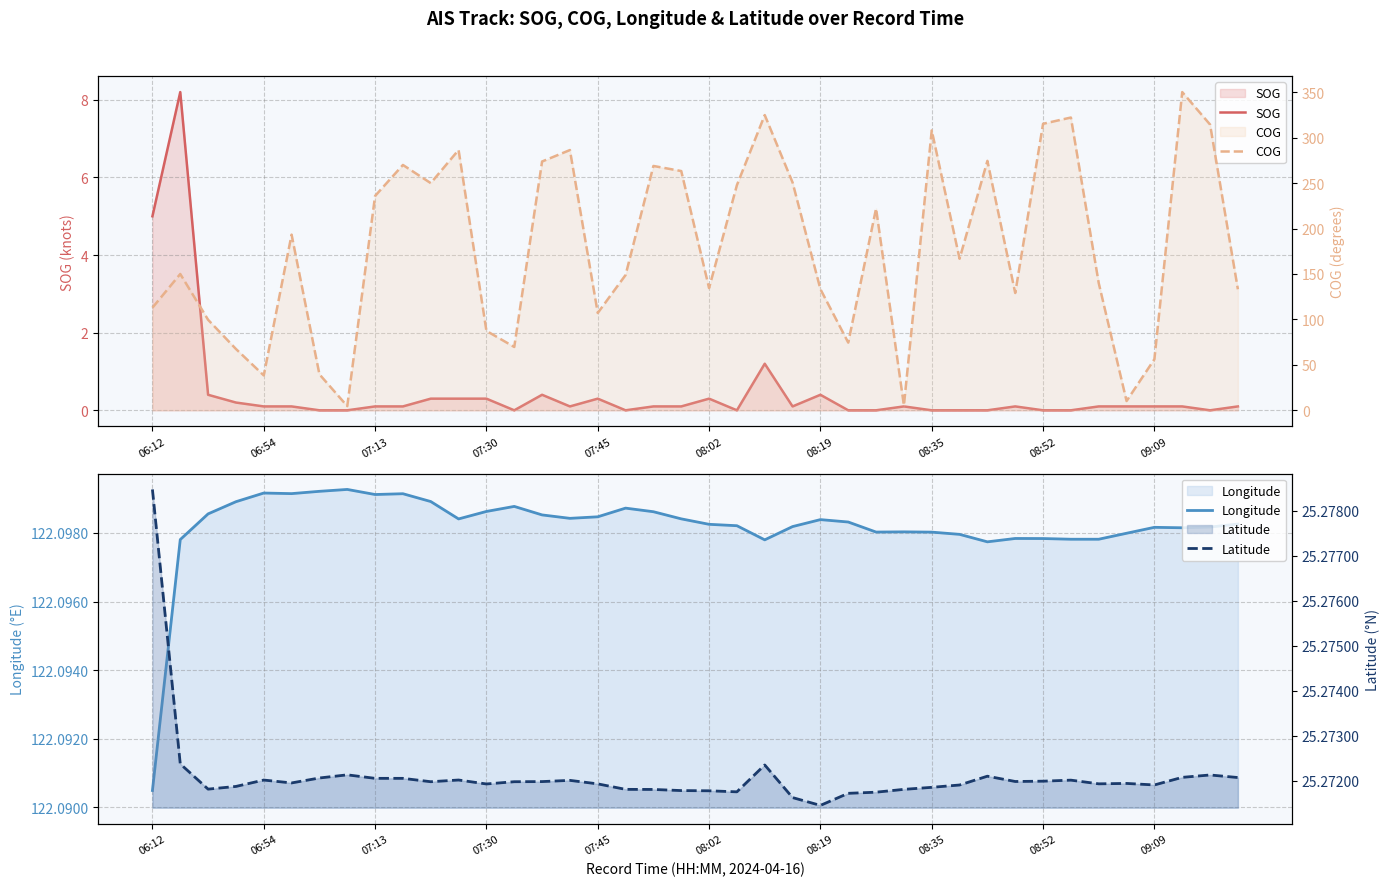

Is it true that Longitude equals 122.1 at 34?

True